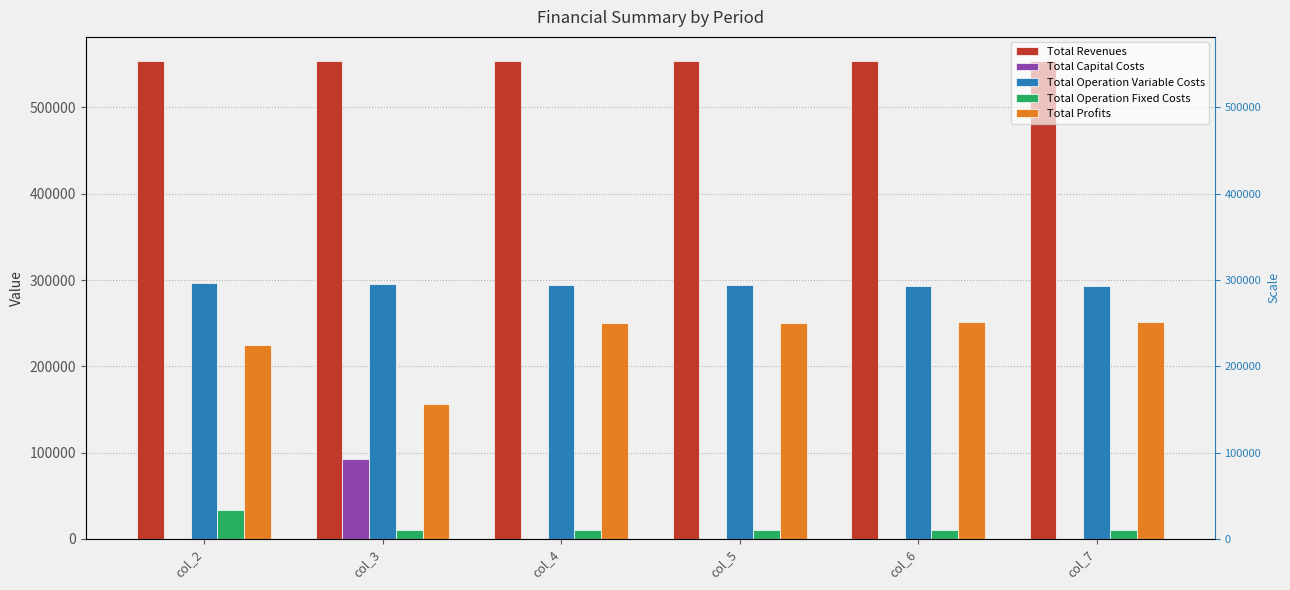

Which series has the largest range (max minus min)?

Total Profits